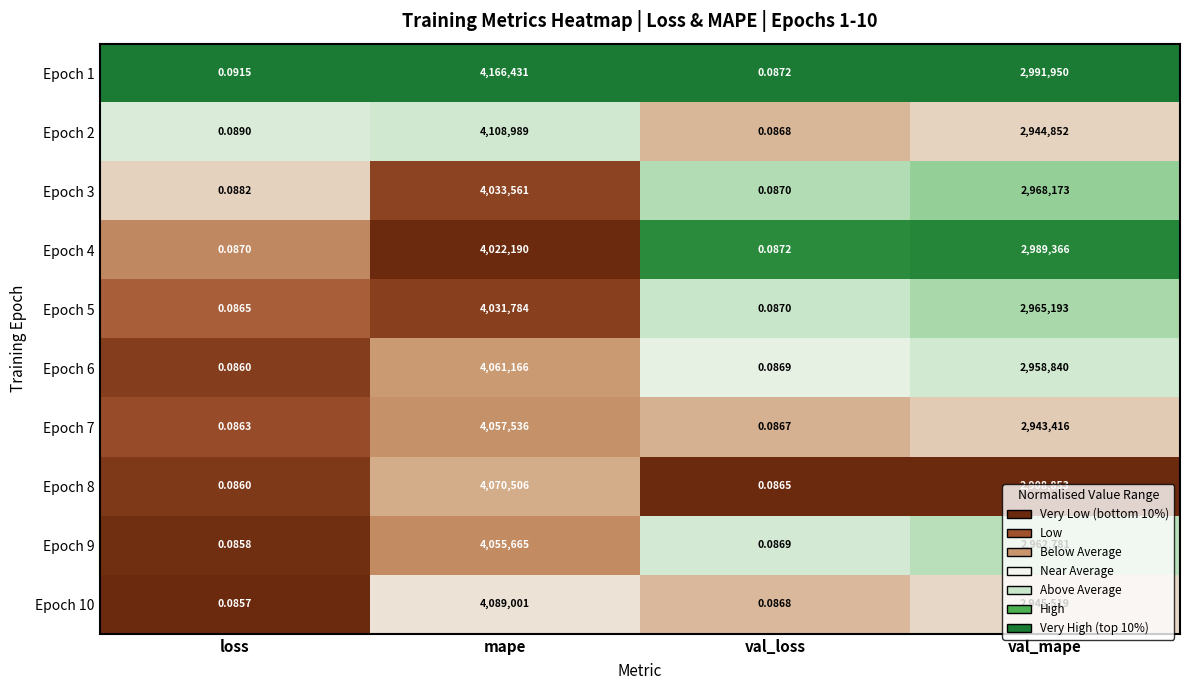

Is the value of Epoch 4 at val_loss greater than the value of Epoch 9 at loss?

Yes